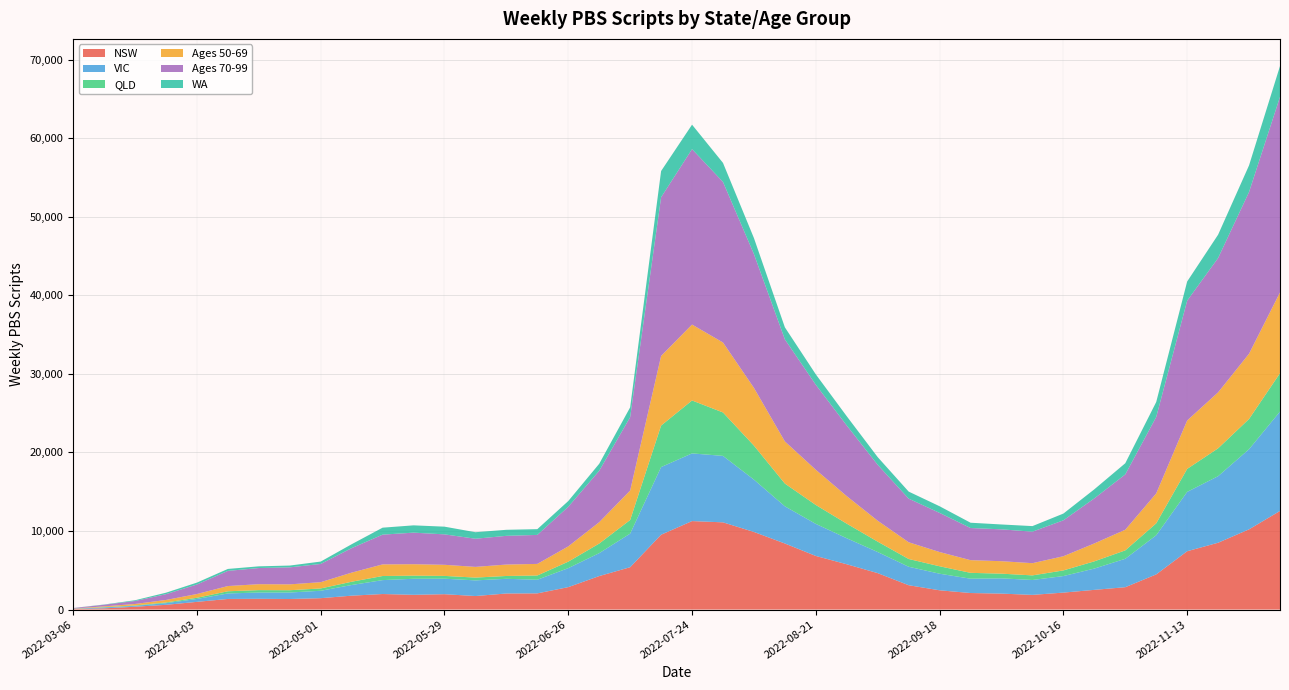

Reading left to right, transcribe all the data shown in this chart.

NSW: 56	157	358	601	980	1349	1370	1342	1447	1767	1976	1876	1954	1720	2045	2059	2852	4261	5389	9525	11260	11100	9877	8407	6821	5763	4635	3097	2451	2104	2029	1868	2157	2506	2845	4473	7423	8505	10210	12550
VIC: 37	114	115	211	369	700	797	826	943	1356	1770	2041	1973	1991	1868	1735	2419	2917	4276	8610	8614	8457	6658	4732	4079	3310	2684	2351	2110	1822	1943	1894	2104	2710	3618	4980	7552	8469	10200	12650
QLD: 5	33	50	92	149	279	306	292	295	419	523	399	355	358	361	541	826	1222	1735	5284	6738	5528	4330	2895	2409	1857	1322	988	947	747	596	586	719	920	1069	1520	2927	3548	3848	4878
Ages 50-69: 30	101	187	317	480	664	755	747	798	1158	1479	1455	1414	1361	1453	1475	1943	2720	3749	8861	9661	8904	7351	5363	4480	3503	2664	2129	1813	1613	1586	1554	1806	2279	2627	3808	6161	7123	8302	10289
Ages 70-99: 63	206	378	737	1212	1929	2057	2163	2322	3118	3786	4017	3874	3583	3655	3690	5042	6543	9340	20194	22330	20439	17027	12990	10819	8991	7117	5552	4981	4092	4055	4009	4573	5735	7042	9731	15249	17100	20589	24887
WA: 7	31	96	187	240	248	215	229	303	496	887	929	980	831	769	732	729	891	1249	3339	3112	2422	2038	1532	1323	1176	976	897	846	673	619	710	856	1154	1421	1904	2442	2967	3388	3920